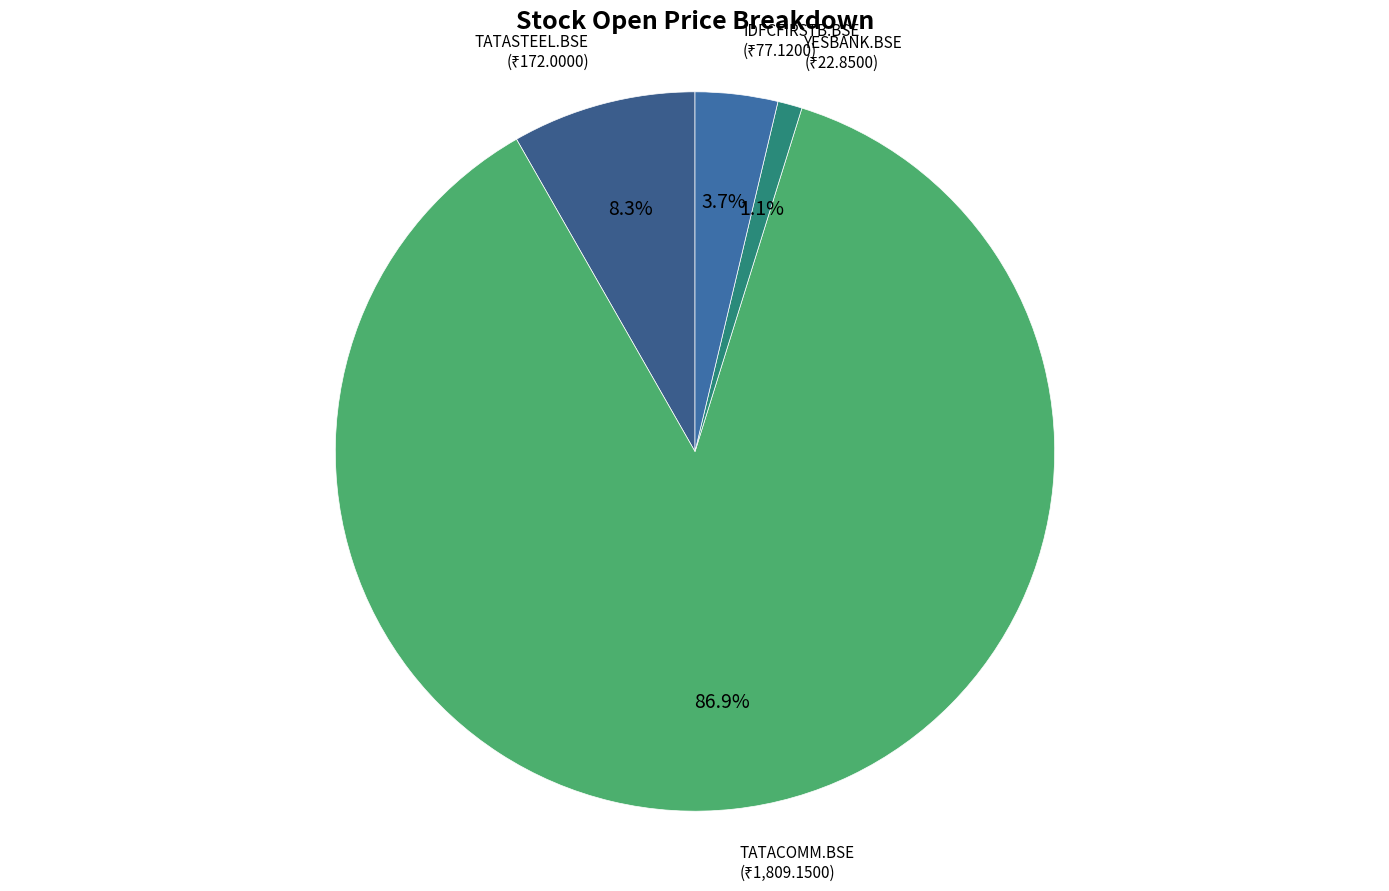

To the nearest percent, what is the average slice percentage?

25%